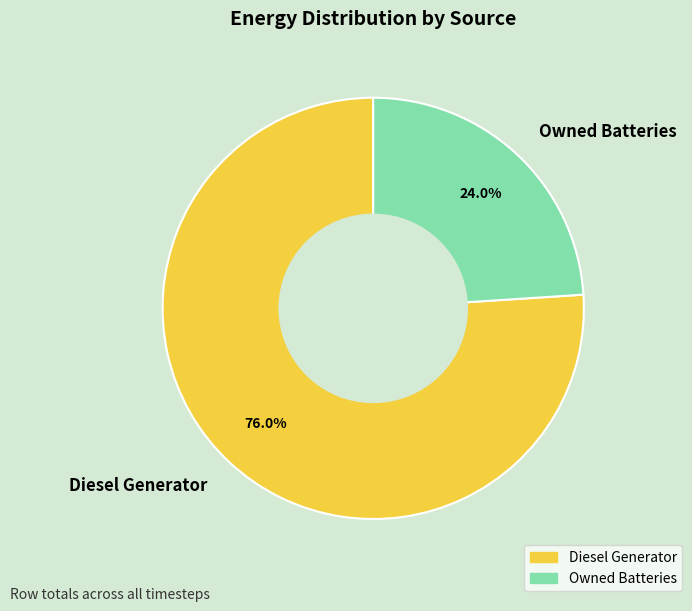

Count the number of slices in the pie.

2